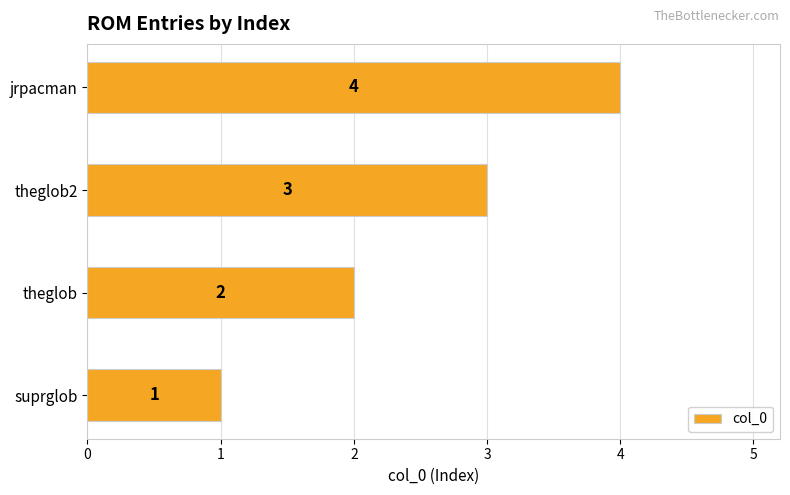

List the labels in order of value, smallest first.

suprglob, theglob, theglob2, jrpacman